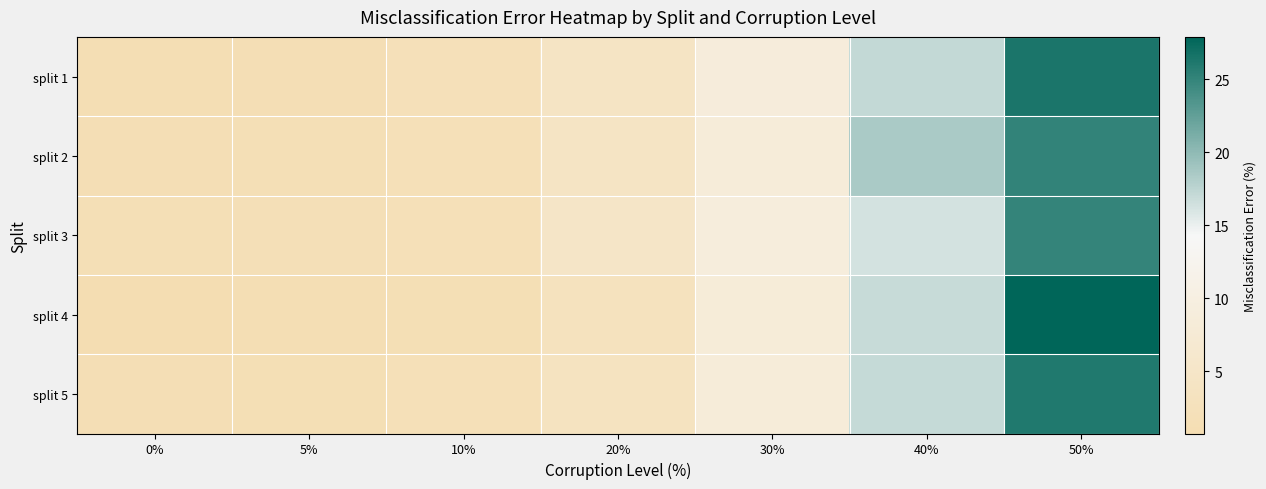

Reading right to left, list all the values displayed in this chart.

split 1: 50%=26.4	40%=17.1	30%=8.8	20%=4.2	10%=2.1	5%=1.3	0%=1.2
split 2: 50%=25.1	40%=18.5	30%=8.5	20%=4.3	10%=2.0	5%=1.5	0%=1.4
split 3: 50%=25.0	40%=16.3	30%=9.1	20%=4.9	10%=2.1	5%=1.9	0%=1.6
split 4: 50%=27.9	40%=16.9	30%=8.3	20%=3.1	10%=1.5	5%=1.2	0%=0.7
split 5: 50%=26.0	40%=17.0	30%=8.5	20%=3.5	10%=1.9	5%=1.5	0%=1.4